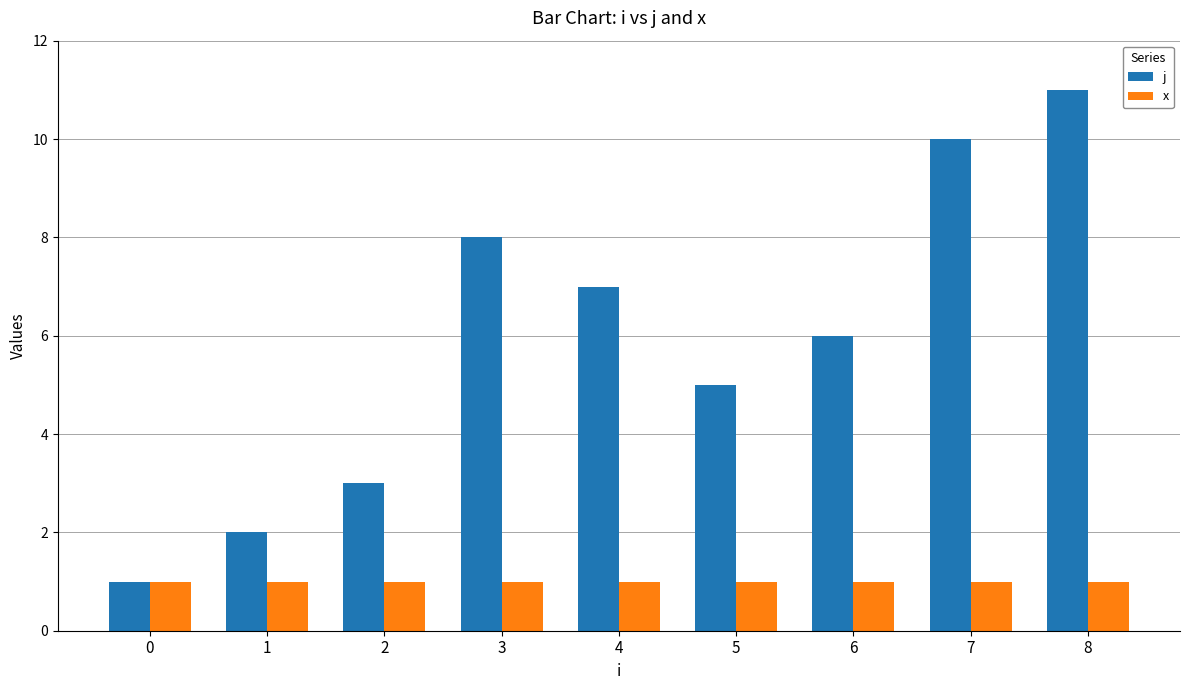

What is the average value of the j series?

6